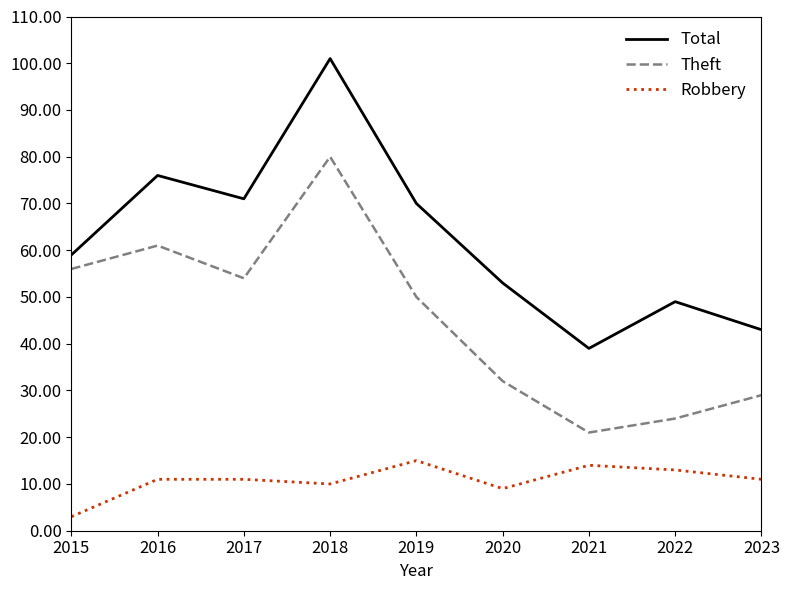

The value of Theft at 2020 is 32. True or false?

True